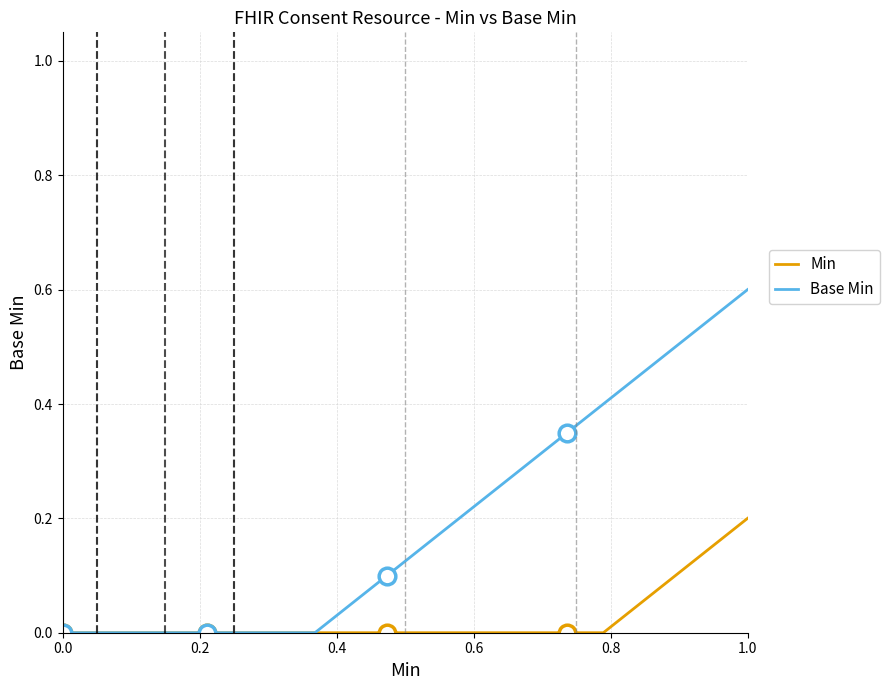

Which series has the largest range (max minus min)?

Base Min